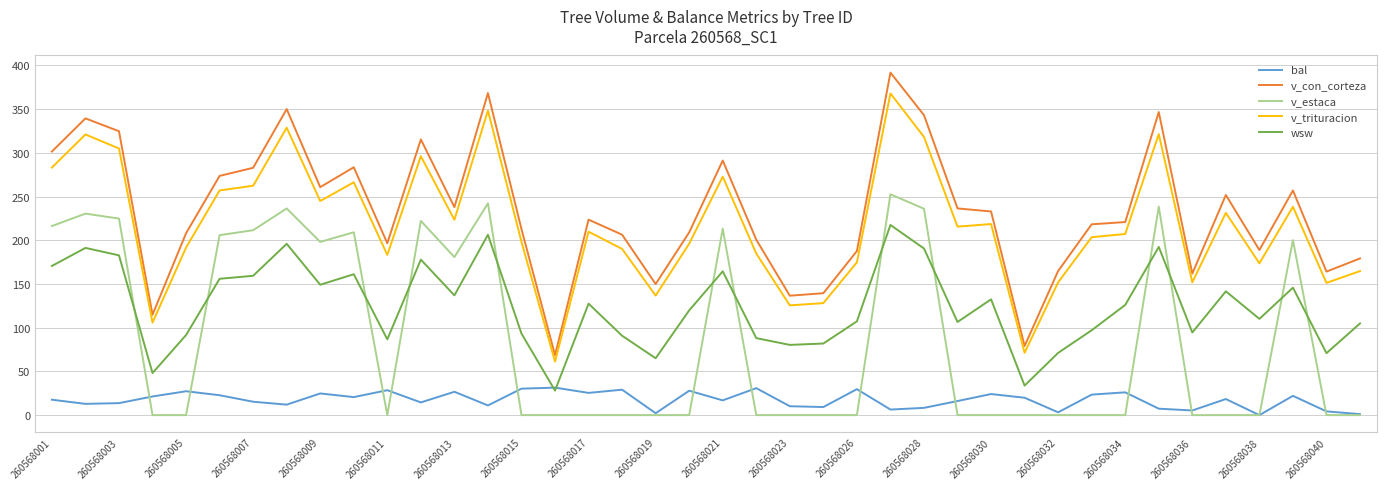

True or false: bal and v_con_corteza intersect in this chart.

False